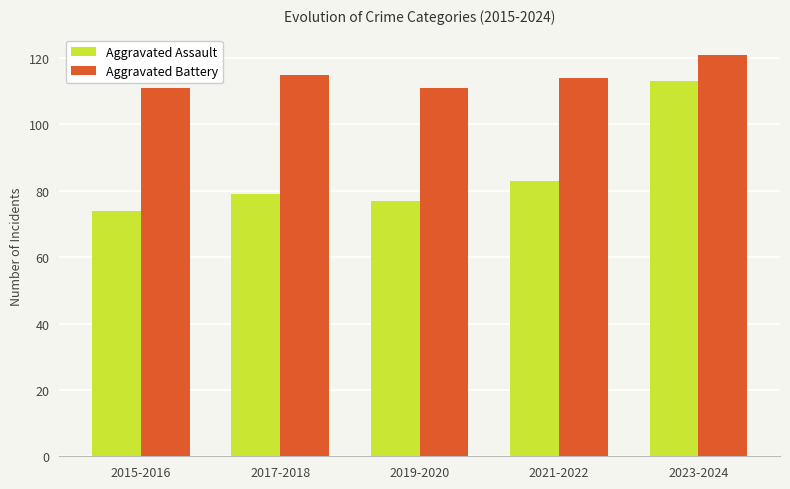

Which series has the largest range (max minus min)?

Aggravated Assault